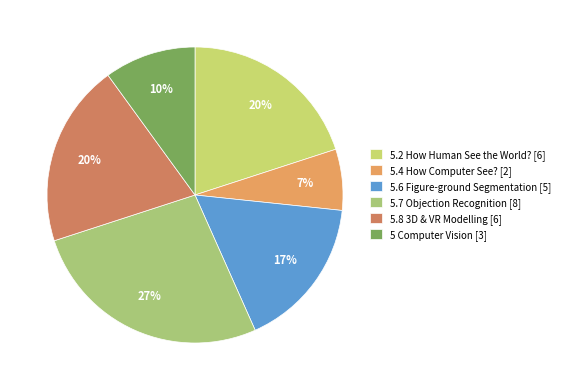

To the nearest percent, what is the combined percentage of 5.6 Figure-ground Segmentation and 5.7 Objection Recognition?

43%